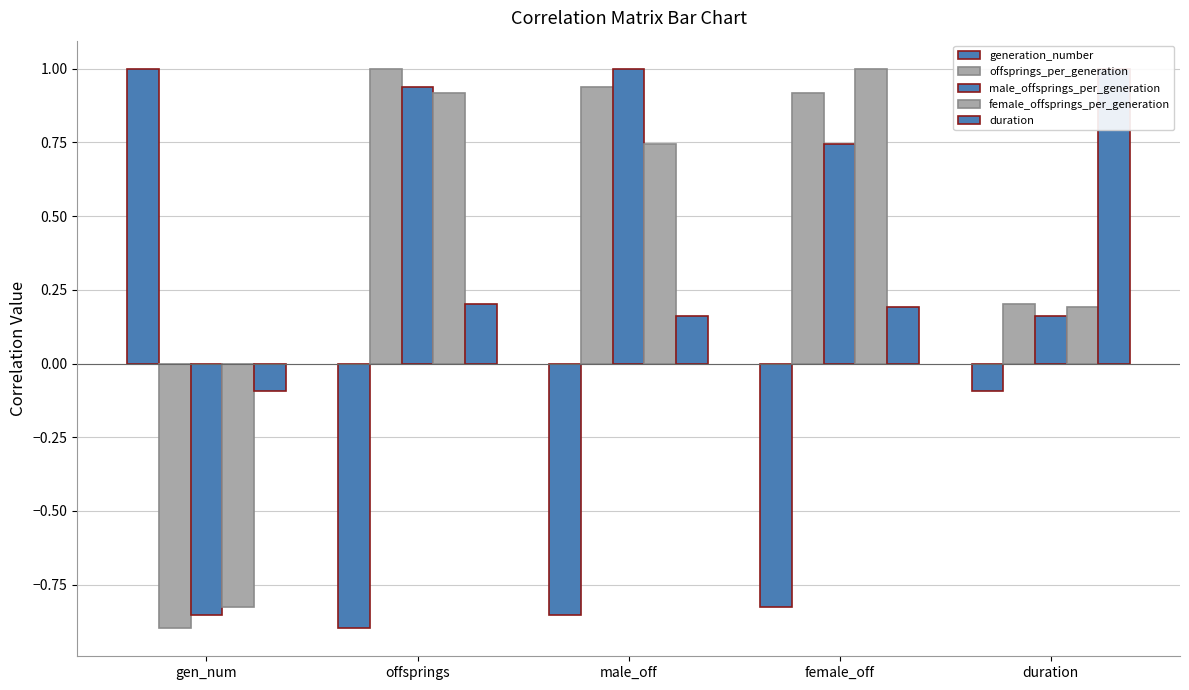

At which category does the chart reach its minimum across all series?

offsprings